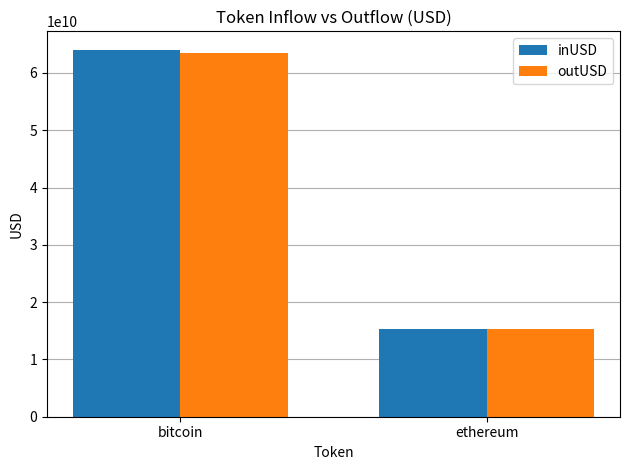

Rank the series by their maximum value, from highest to lowest.

inUSD, outUSD